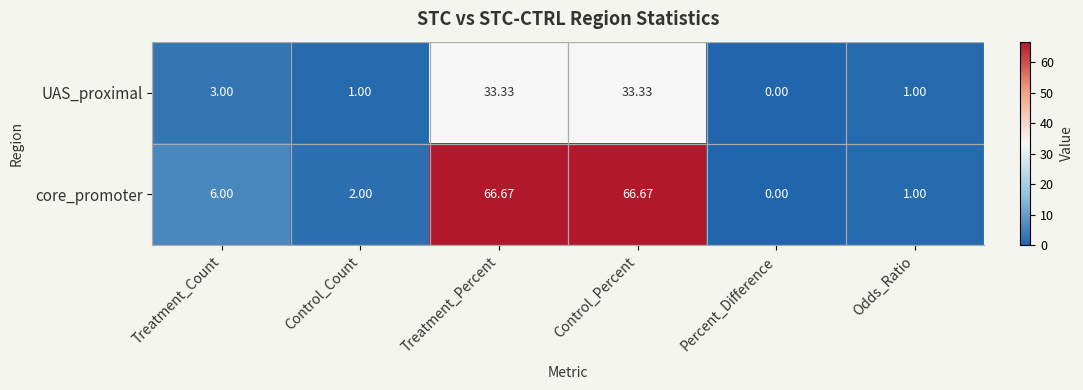

List the series in order of their peak value, lowest first.

UAS_proximal, core_promoter